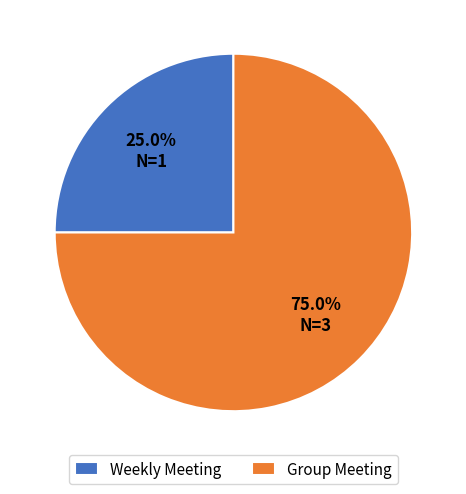

The Group Meeting slice represents 69% of the pie. True or false?

False